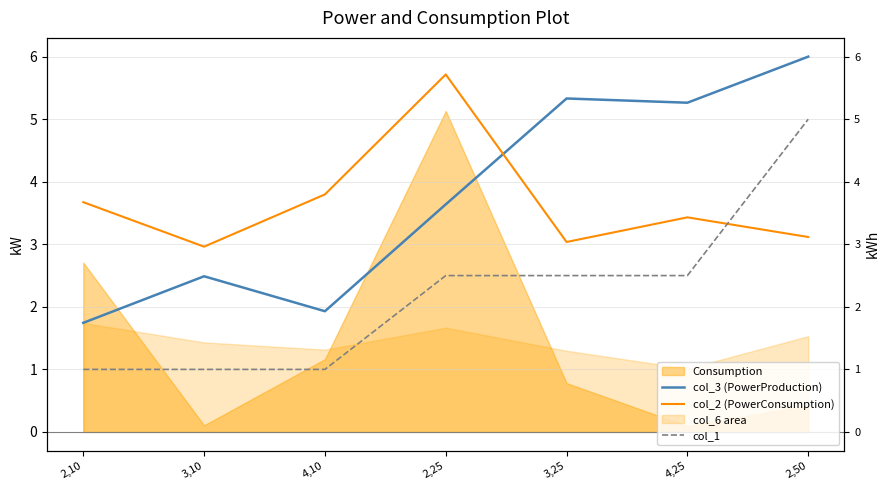

What is the maximum value shown in the chart?

6.0